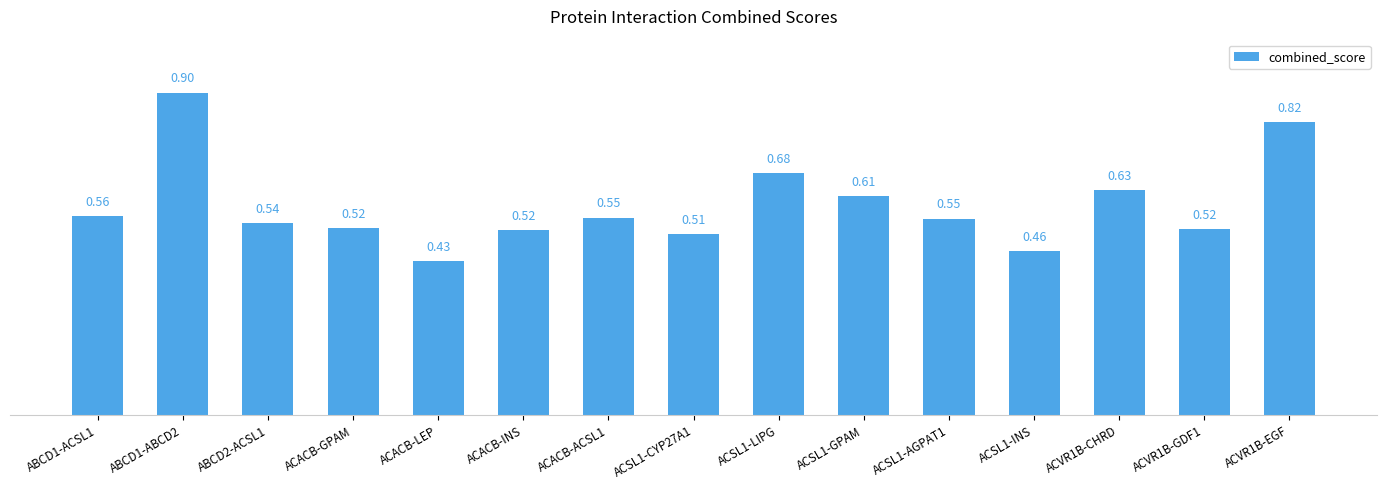

What is the sum of all values?

8.8